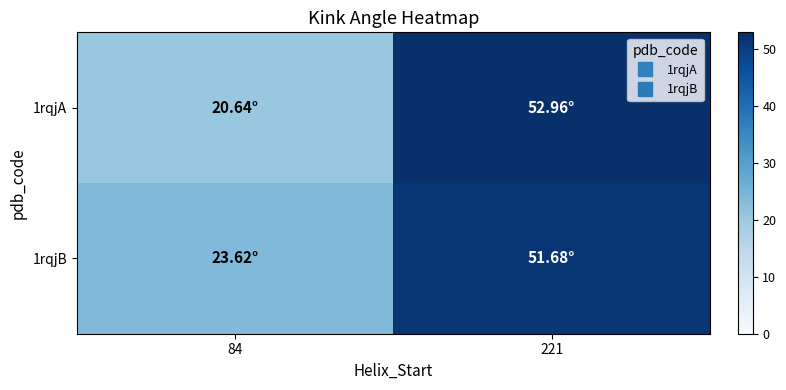

Which series has the widest spread of values?

1rqjA